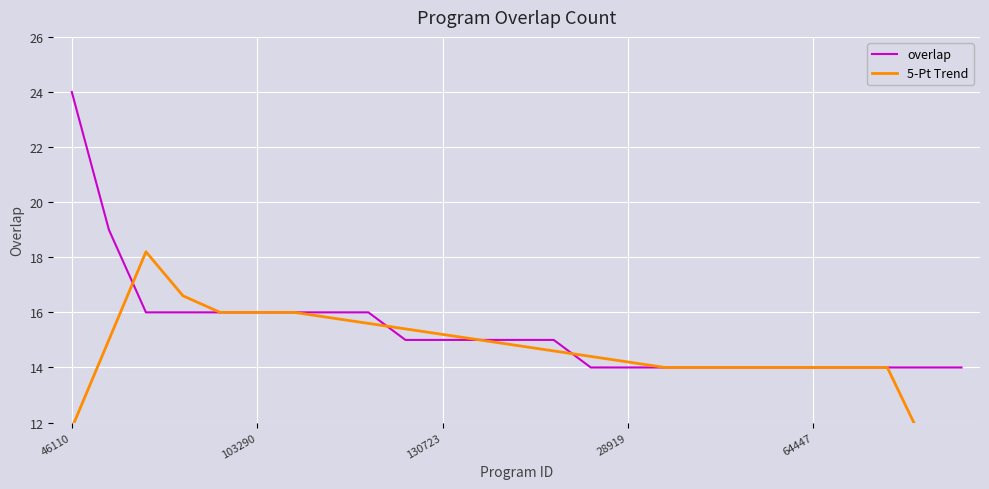

At which category is the sum across all series the highest?

46110